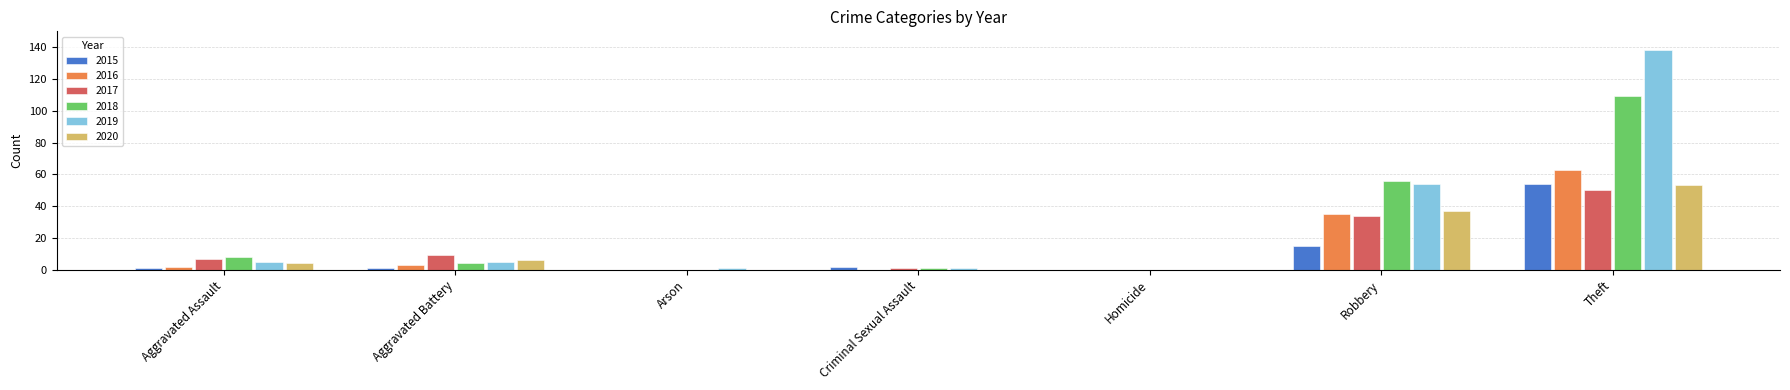

Which series has the largest total across all categories?

2019